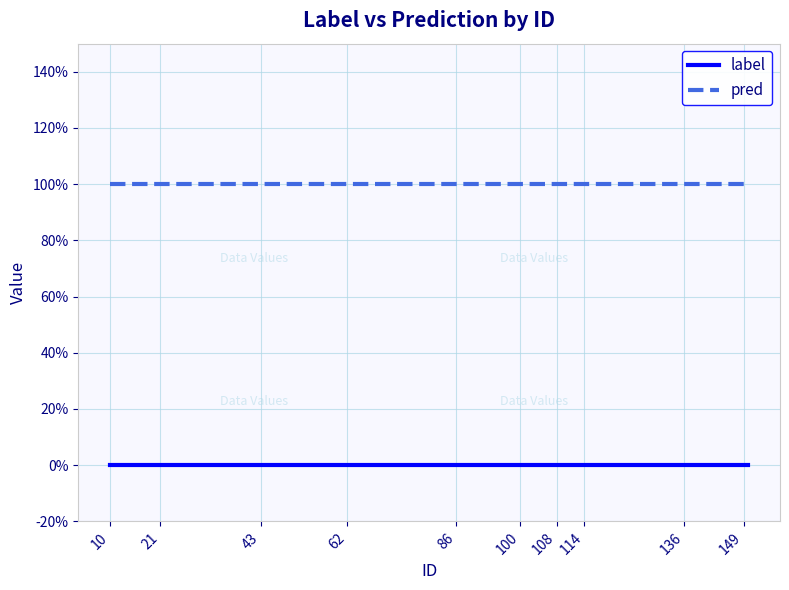

What is the label of the 18th point from the right?

21